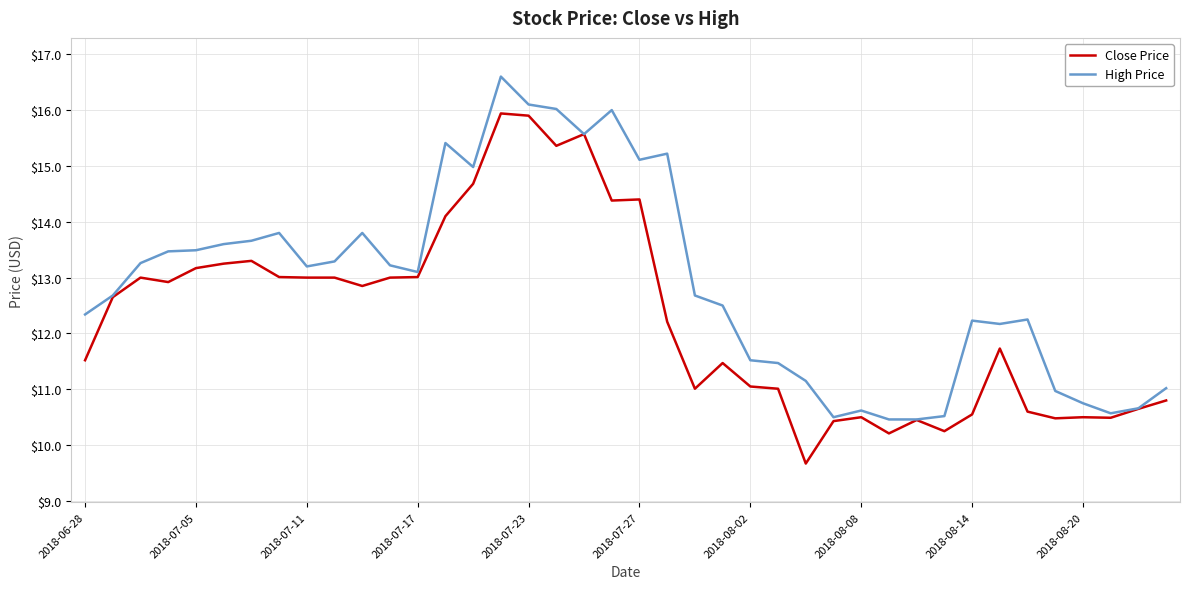

Which series has the largest total across all categories?

High Price